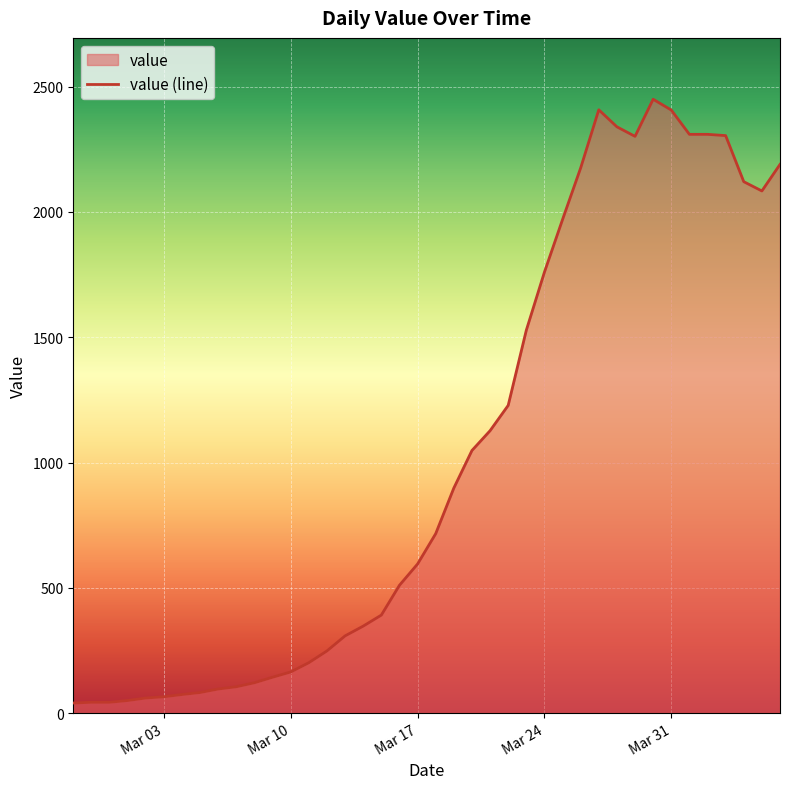

Is it true that the value at Mar 24 is 1156?

False